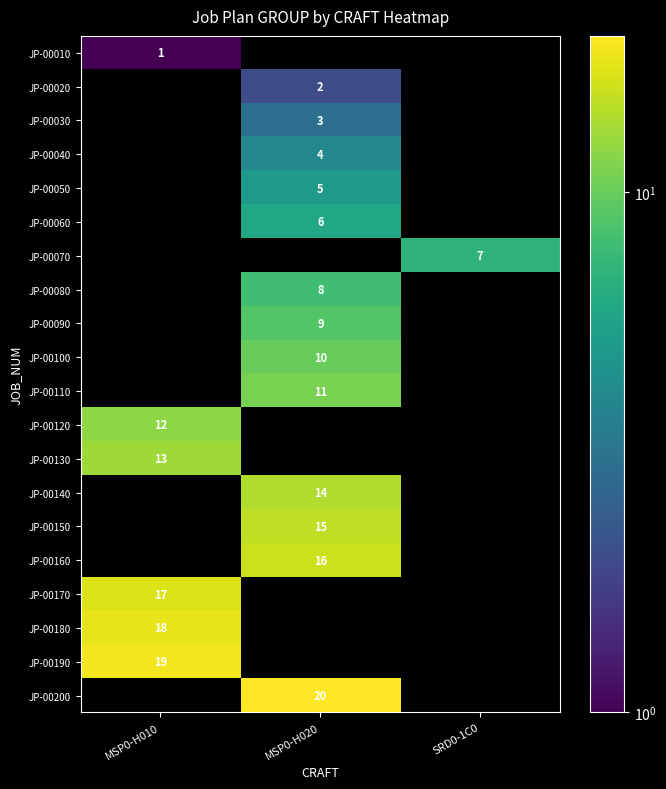

The JP-00170 series shows 17 at MSP0-H010. True or false?

True